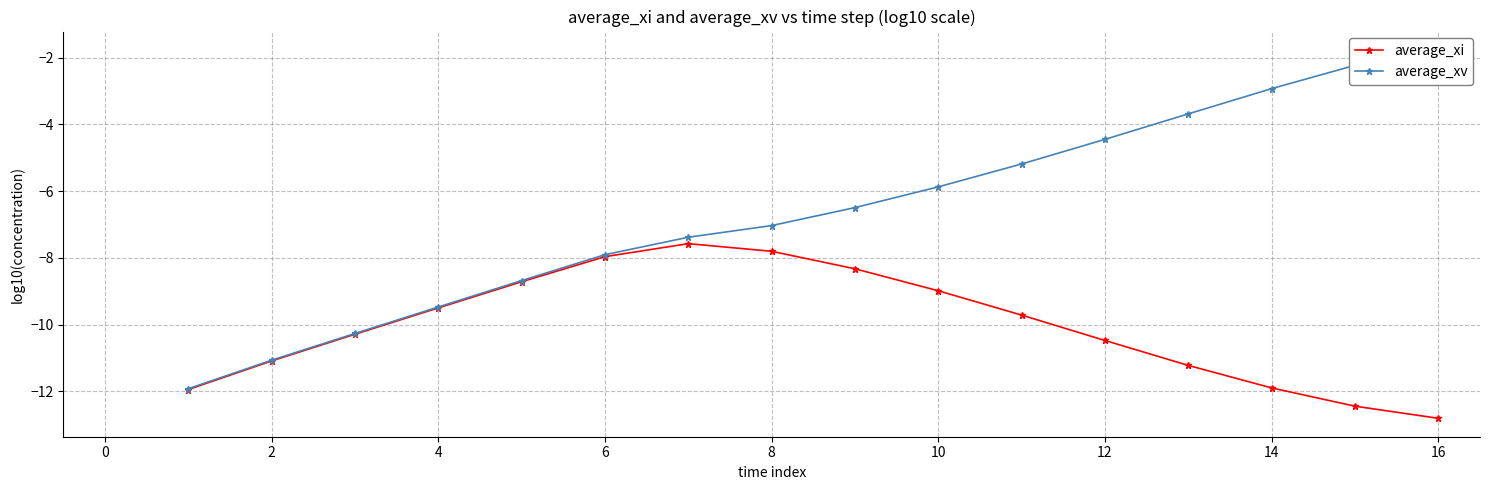

What are all the series names shown in the legend?

average_xi, average_xv